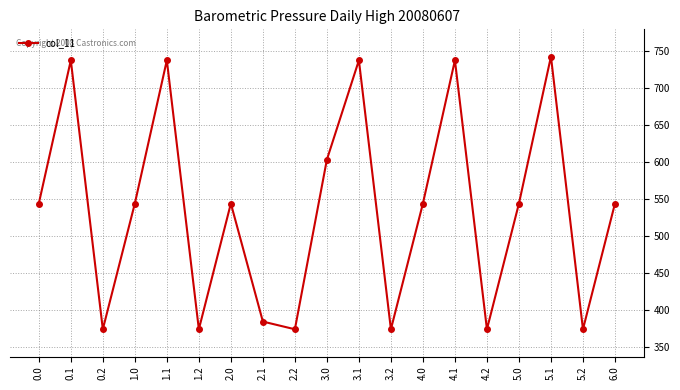

Read the value at 4.1.

737.7